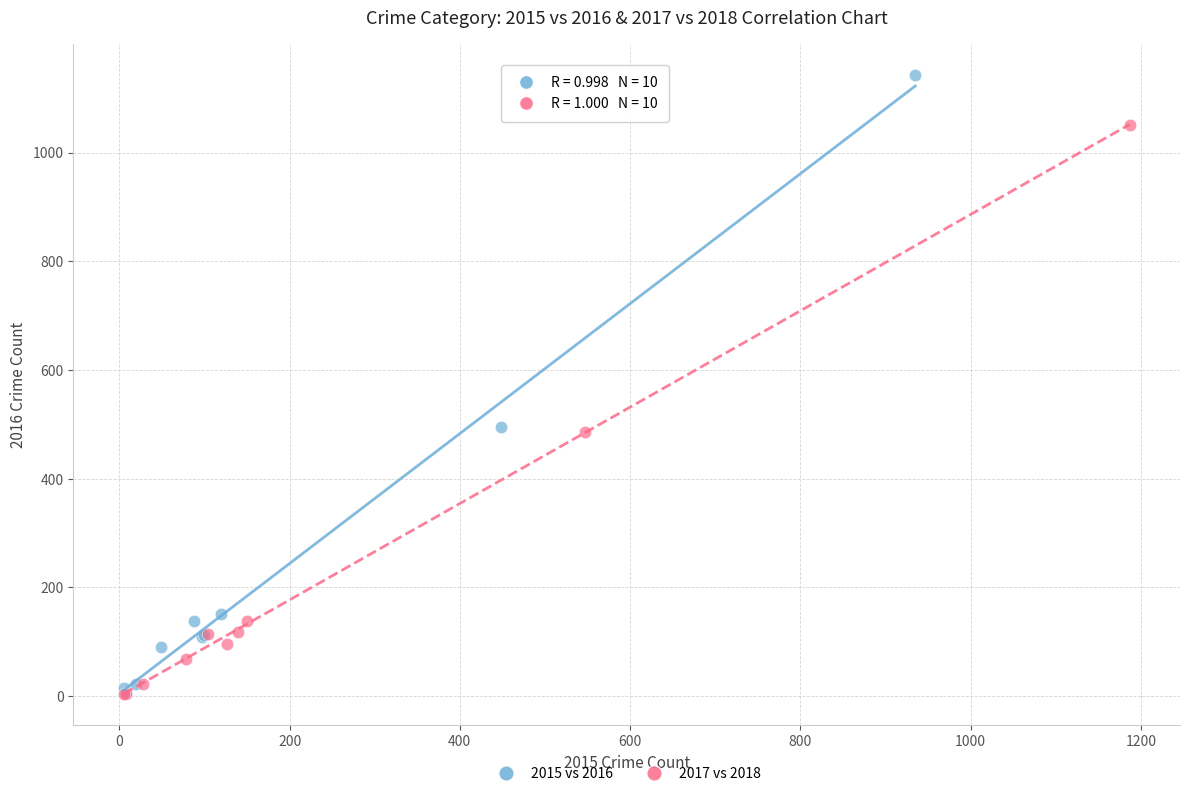

What are all the series names shown in the legend?

2015 vs 2016, 2017 vs 2018